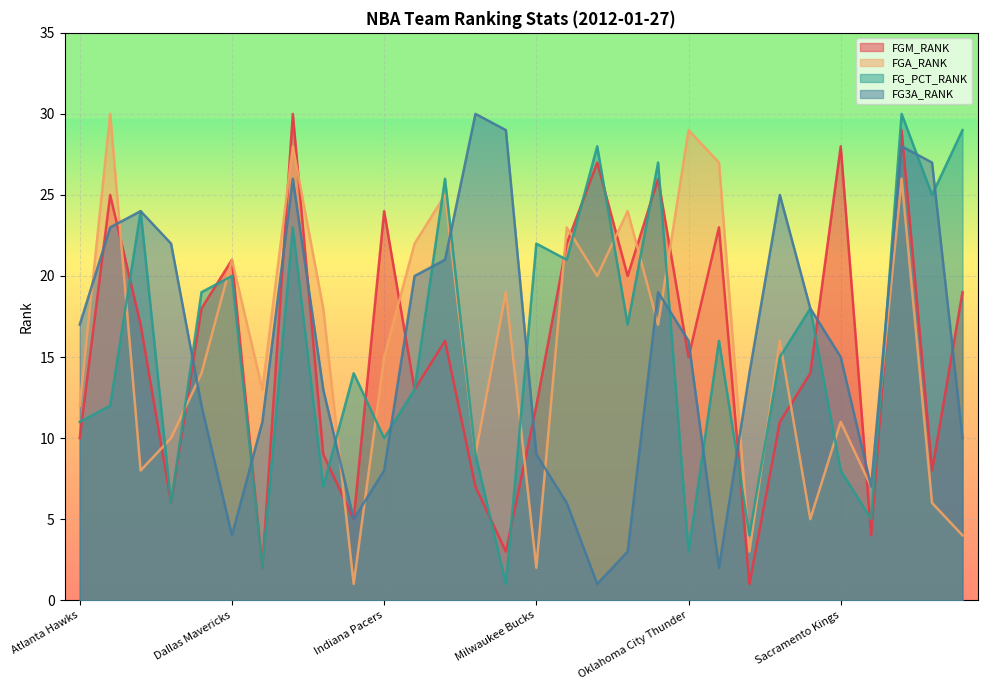

At Detroit Pistons, list the series in order from largest to smallest.

FGM_RANK, FGA_RANK, FG3A_RANK, FG_PCT_RANK